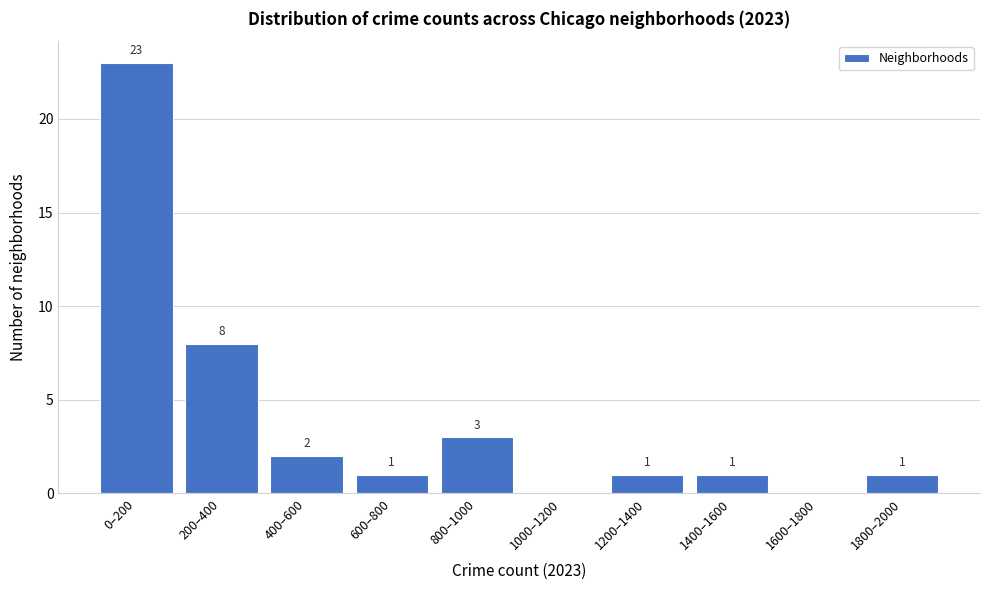

Reading left to right, what are all the values shown in this chart?

0–200=23	200–400=8	400–600=2	600–800=1	800–1000=3	1000–1200=0	1200–1400=1	1400–1600=1	1600–1800=0	1800–2000=1